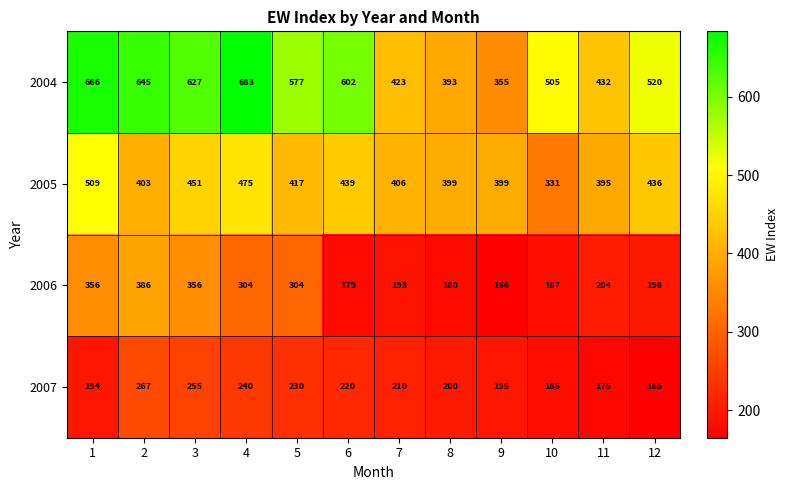

Which series has the widest spread of values?

2004